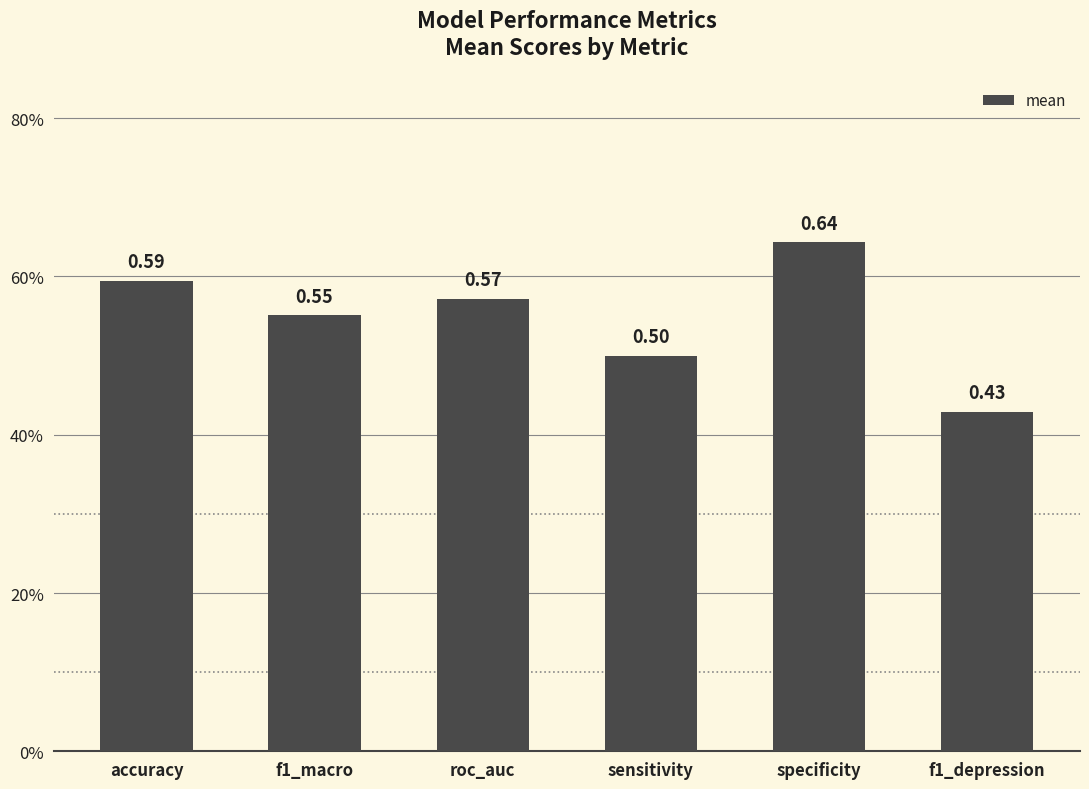

Does the chart contain any negative values?

No